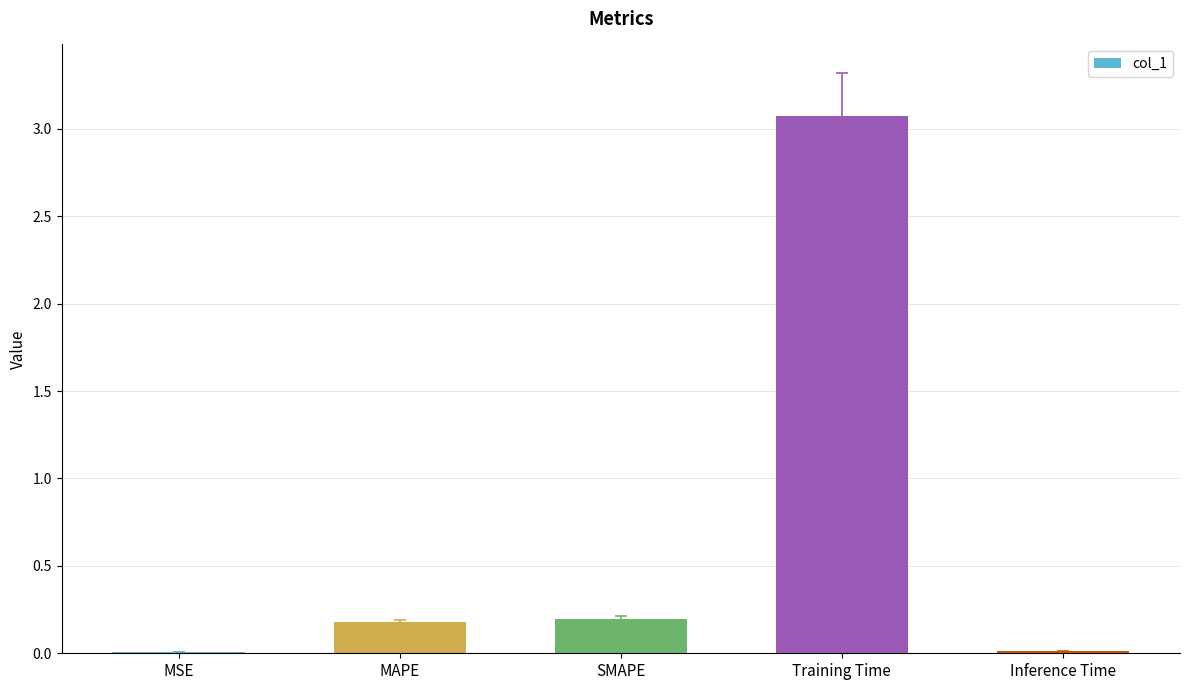

What is the sum of all values?

3.5